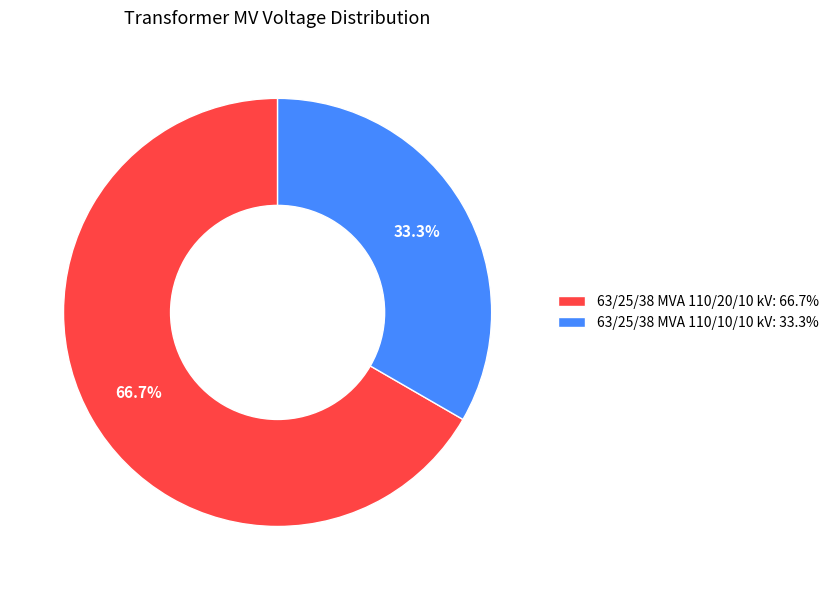

What is the ratio of the value at 63/25/38 MVA 110/10/10 kV: 33.3% to the value at 63/25/38 MVA 110/20/10 kV: 66.7%?

0.5